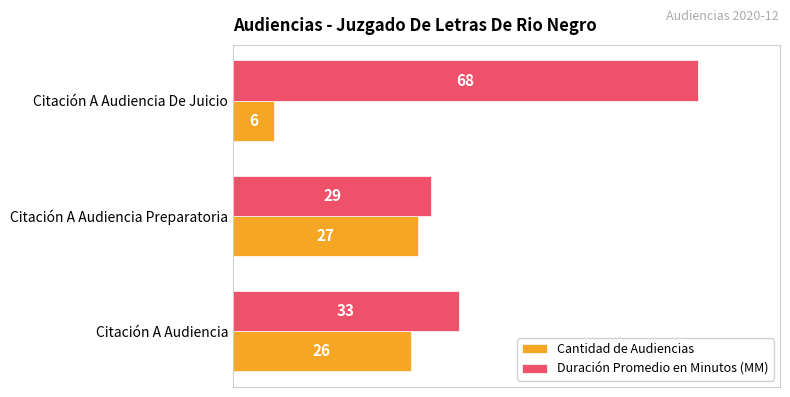

List the series in order of their overall mean, lowest first.

Cantidad de Audiencias, Duración Promedio en Minutos (MM)